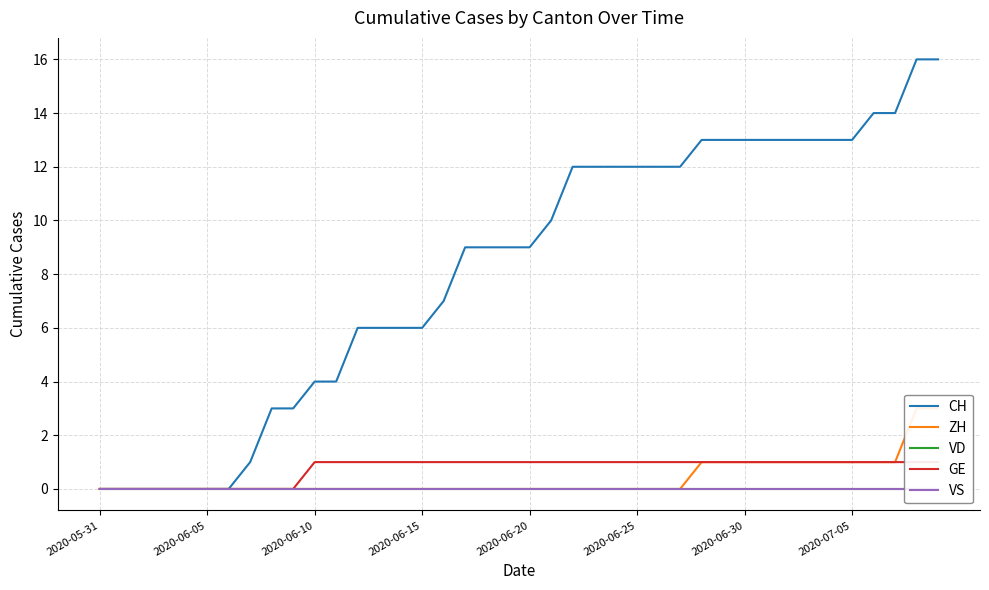

What is the label of the 27th point from the left?

26